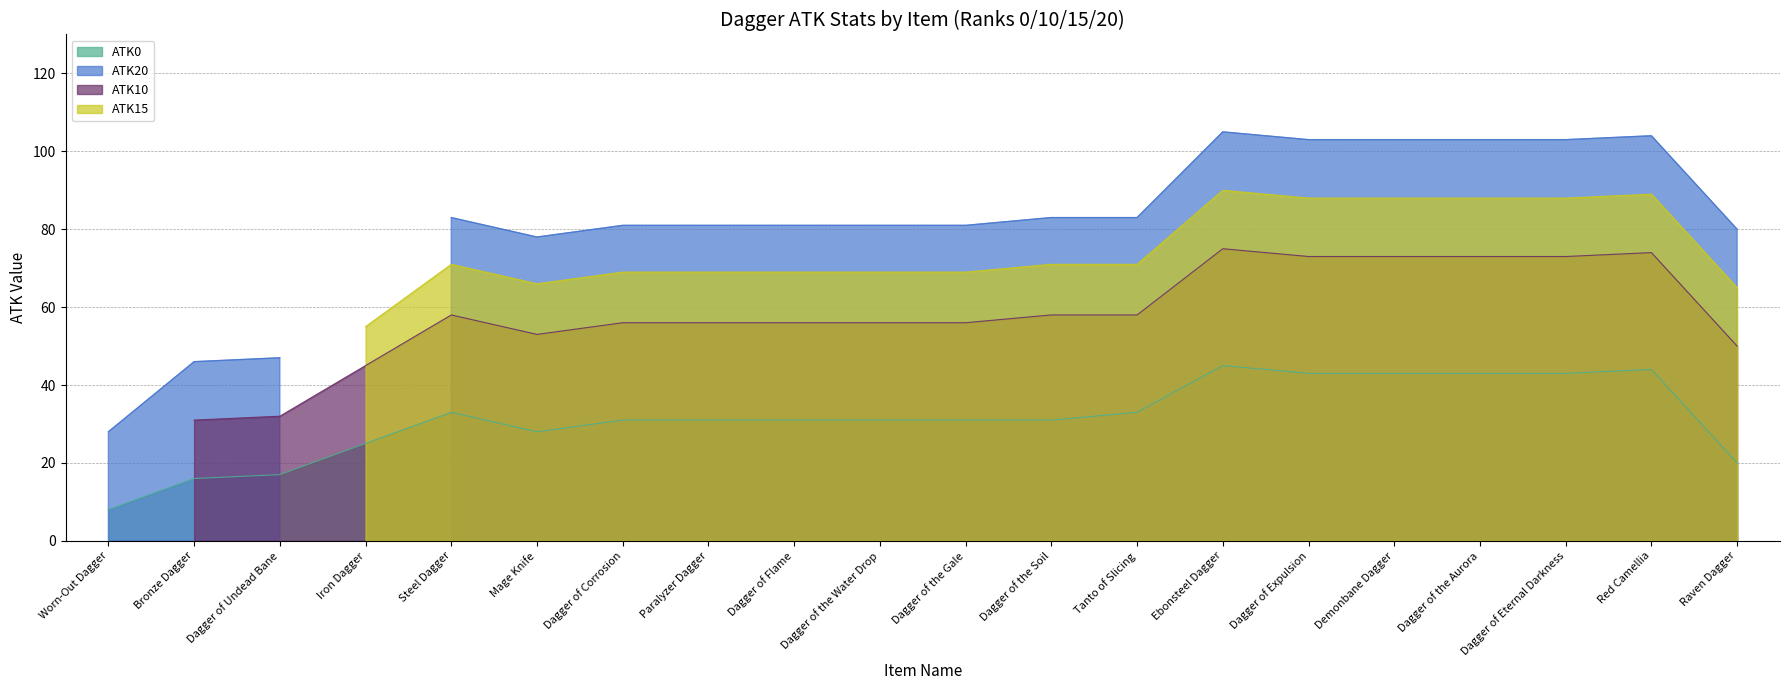

Is the value of ATK0 at Demonbane Dagger greater than the value of ATK10 at Iron Dagger?

No